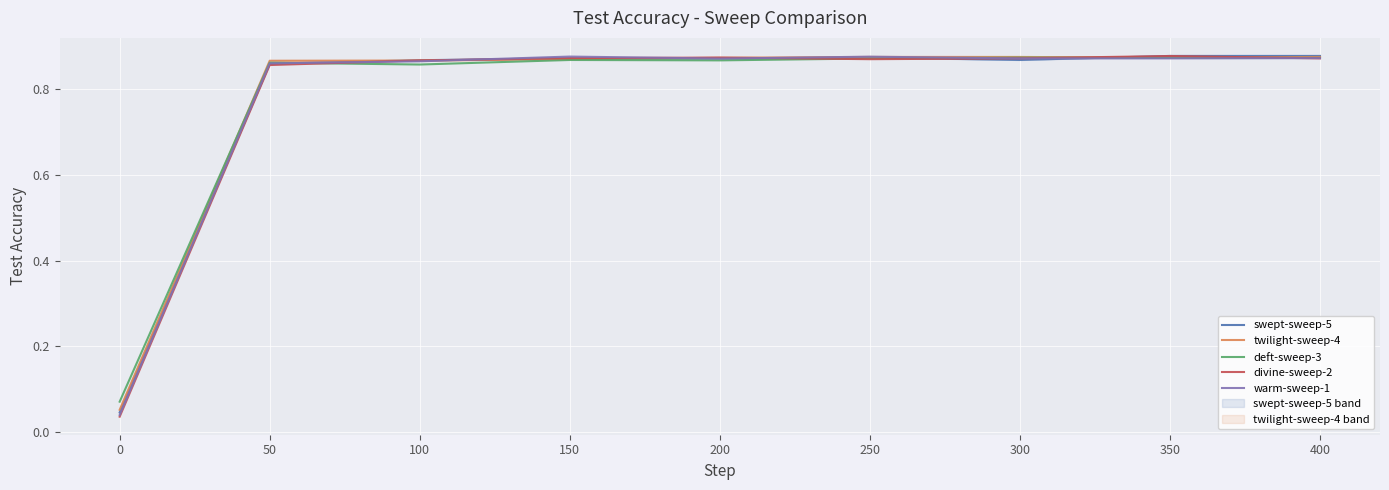

Does the chart display data point markers on the line(s)?

No